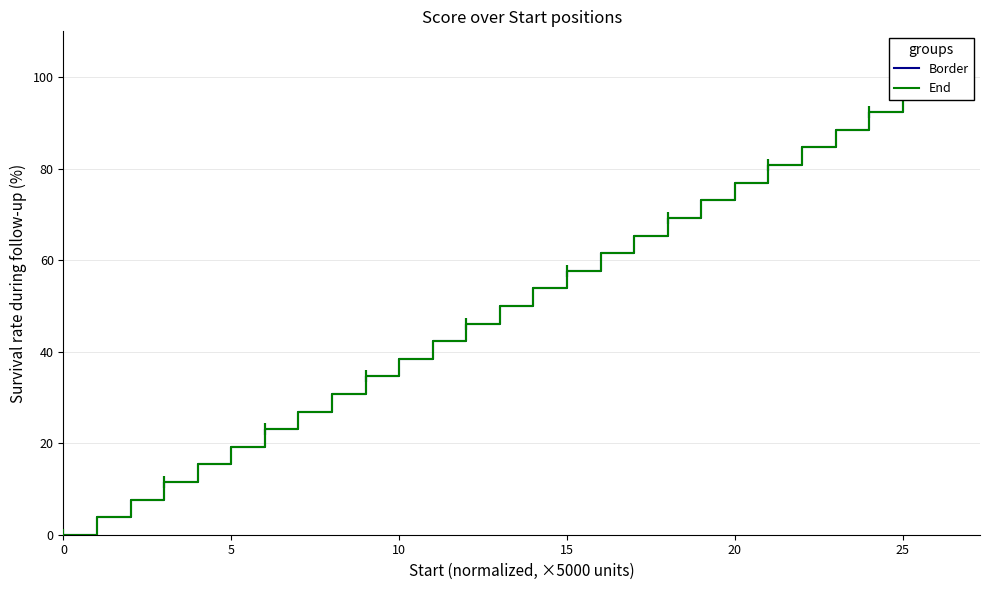

At how many categories does at least one series exceed 79?

6